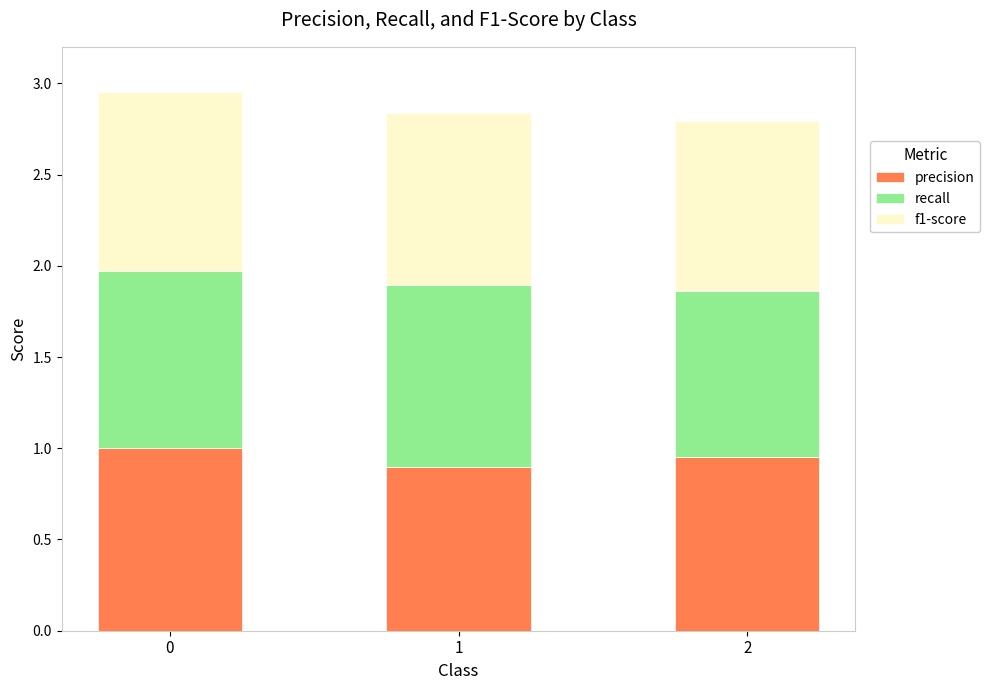

The precision series shows 1.0 at 0. True or false?

True